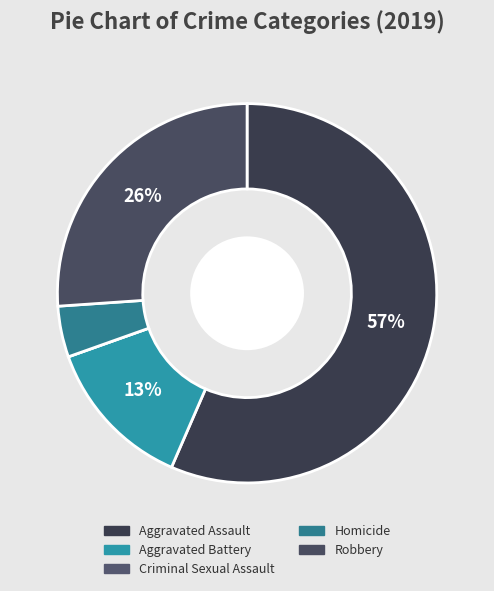

Which has a higher value, Robbery or Criminal Sexual Assault?

Robbery